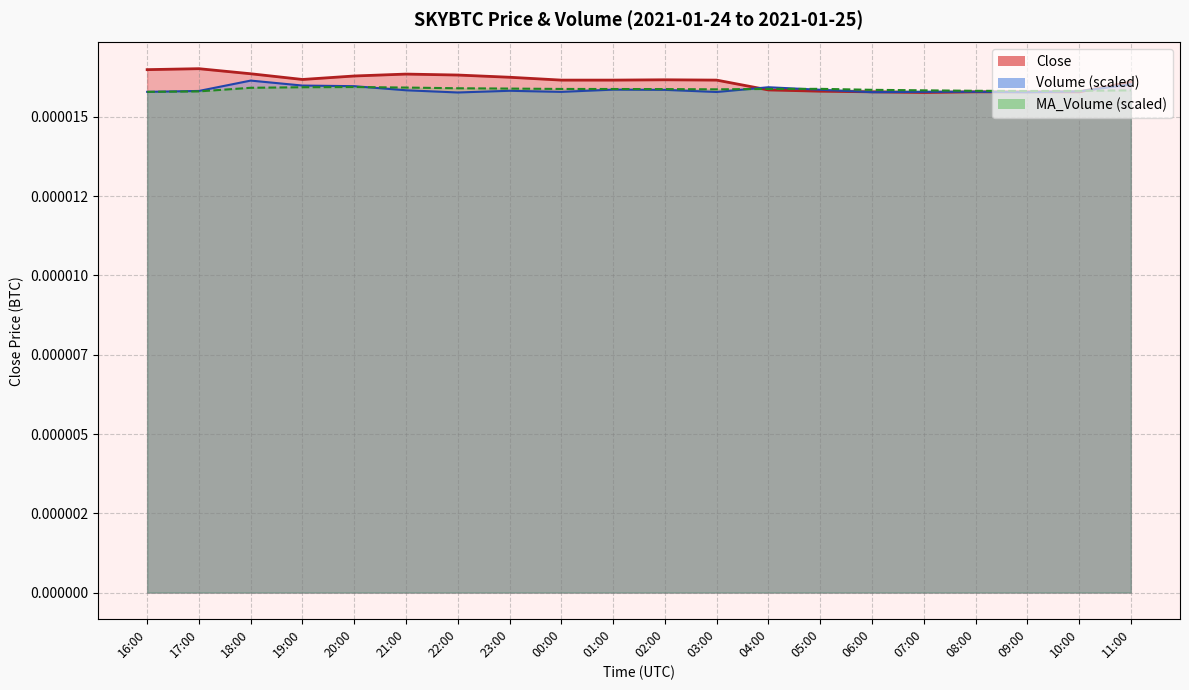

Which category has the lowest value in the MA_Volume series?

16:00